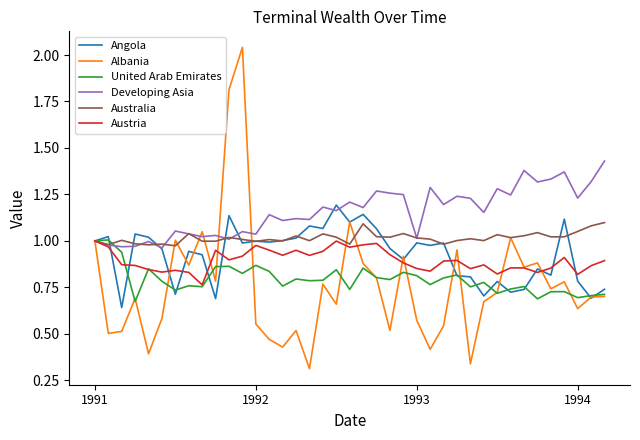

Which series has the widest spread of values?

Albania